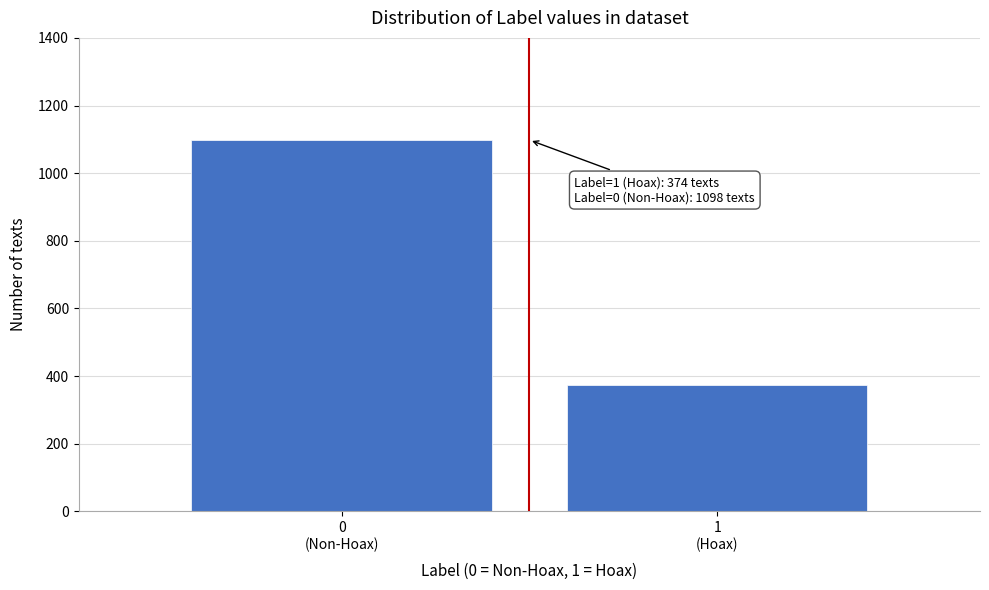

Reading left to right, transcribe all the data shown in this chart.

1098	374